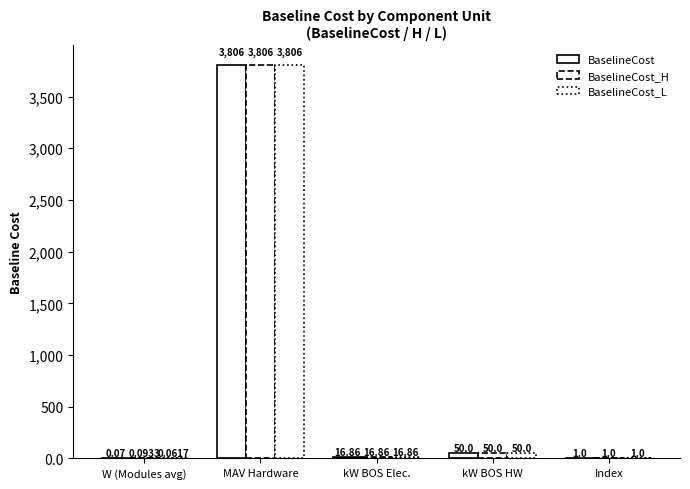

What is the label of the 2nd bar from the left?

MAV Hardware